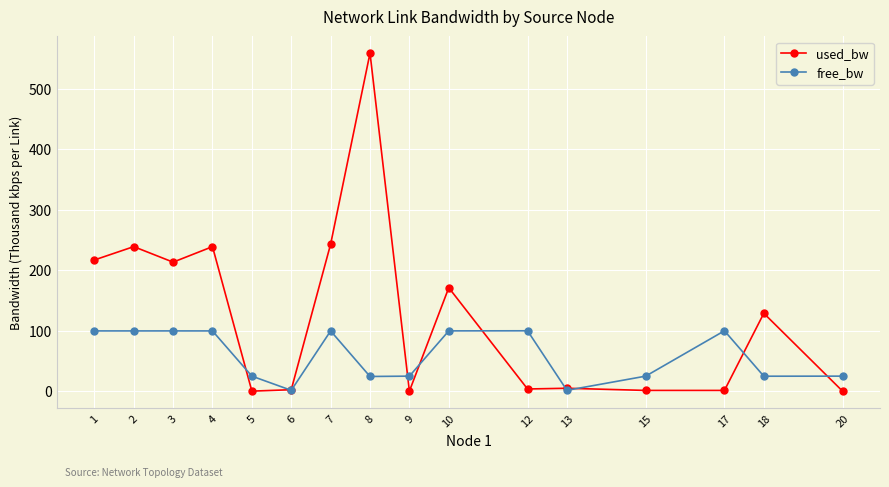

What is the sum of the used_bw values at 6 and 4?

241.7